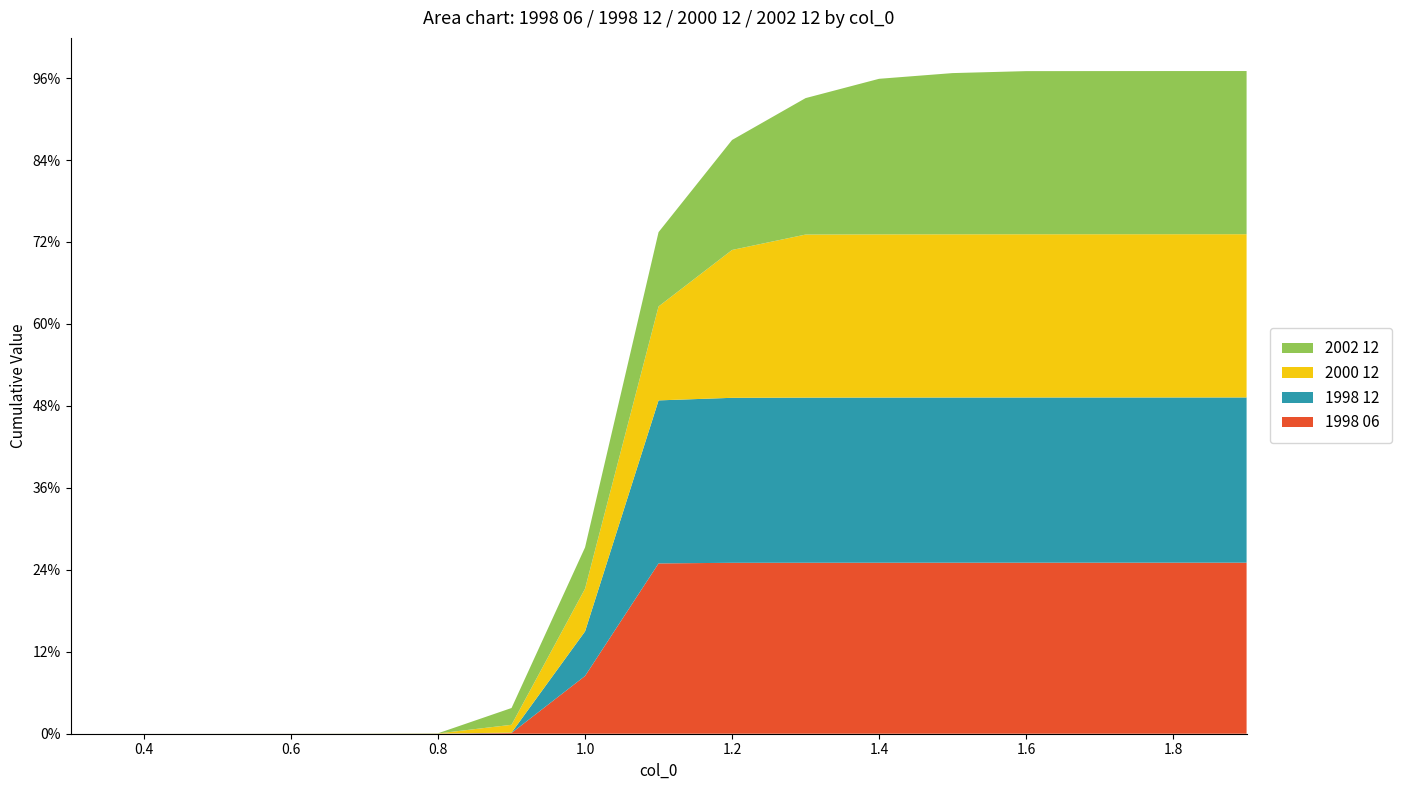

Reading right to left, extract all data points from this chart.

1998 06: 1.0	1.0	1.0	1.0	1.0	1.0	1.0	1.0	1.0	0.4	0.0	0.0	0.0	0.0	0.0	0.0	0.0
1998 12: 1.0	1.0	1.0	1.0	1.0	1.0	1.0	1.0	1.0	0.3	0.0	0.0	0.0	0.0	0.0	0.0	0.0
2000 12: 1.0	1.0	1.0	1.0	1.0	1.0	1.0	0.9	0.6	0.3	0.0	0.0	0.0	0.0	0.0	0.0	0.0
2002 12: 1.0	1.0	1.0	1.0	1.0	0.9	0.8	0.7	0.5	0.3	0.1	0.0	0.0	0.0	0.0	0.0	0.0